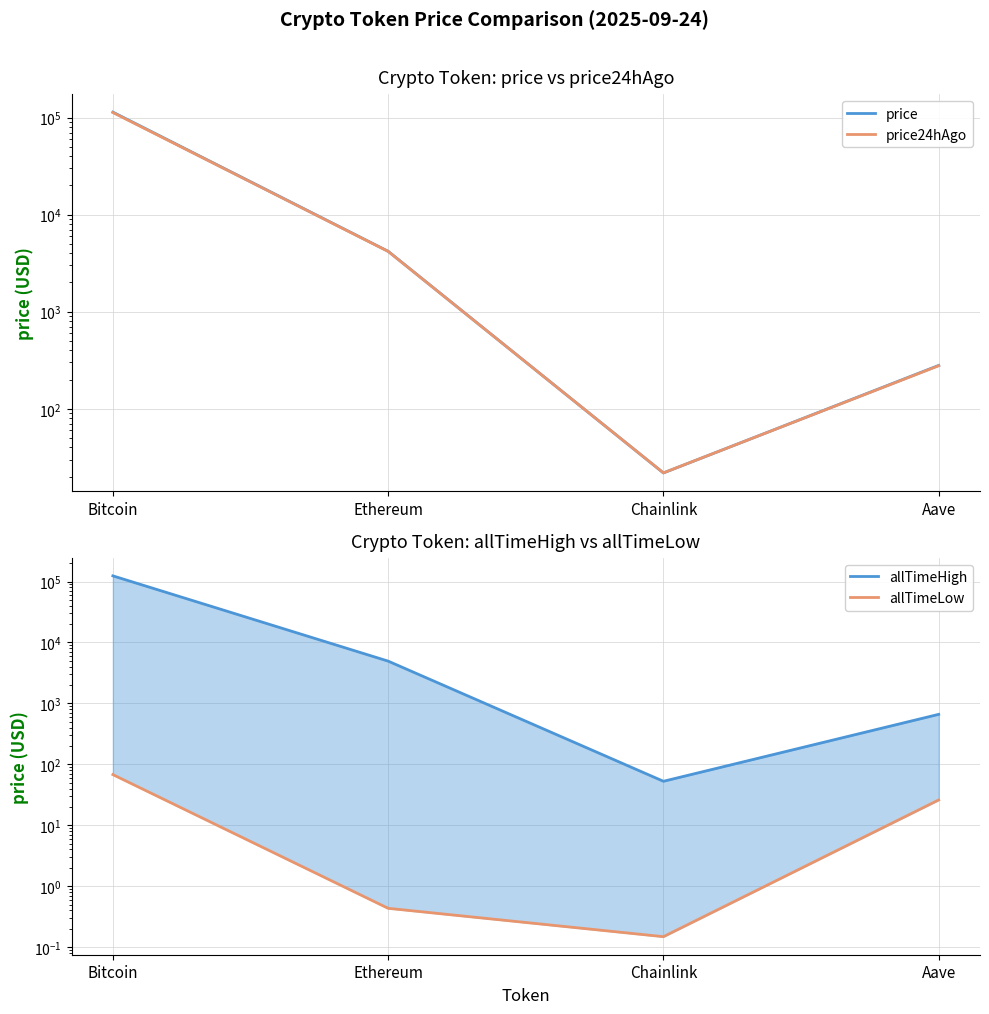

True or false: allTimeHigh and price24hAgo intersect in this chart.

False